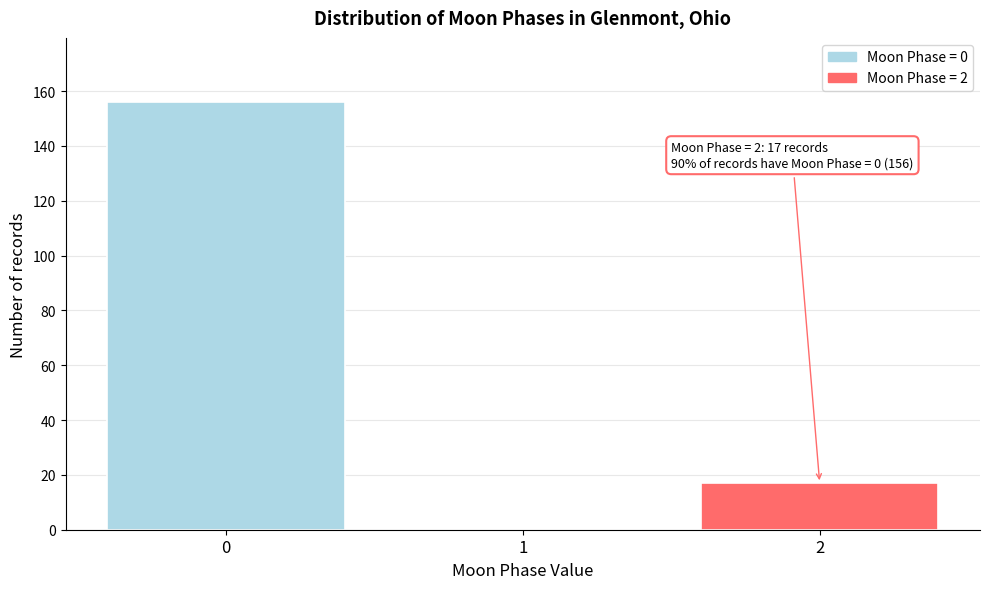

Reading left to right, what are all the values shown in this chart?

0=156	1=0	2=17